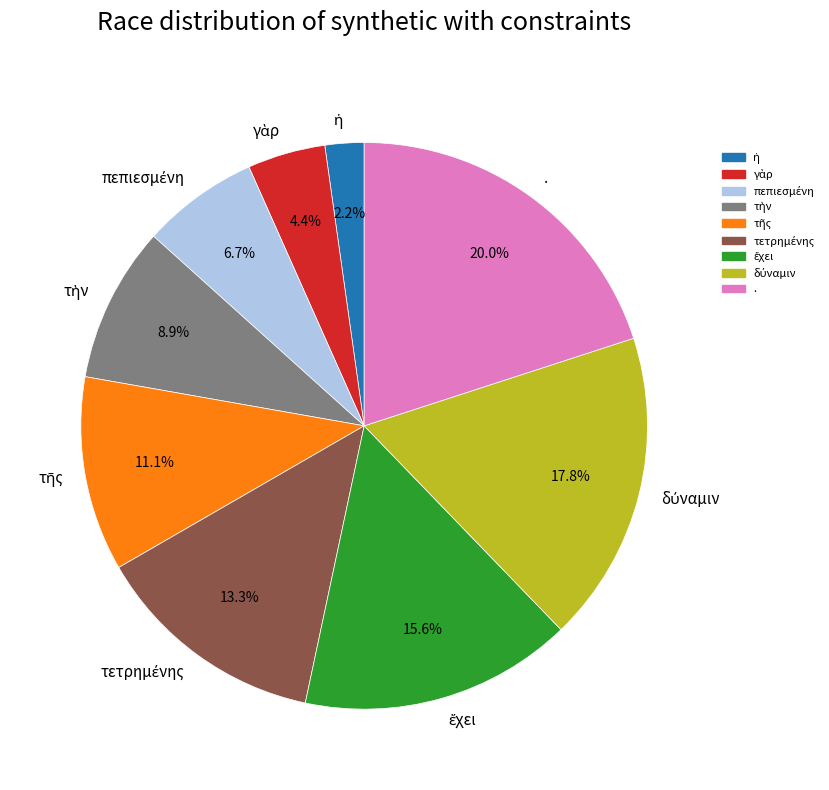

Which category has the biggest portion of the pie?

.